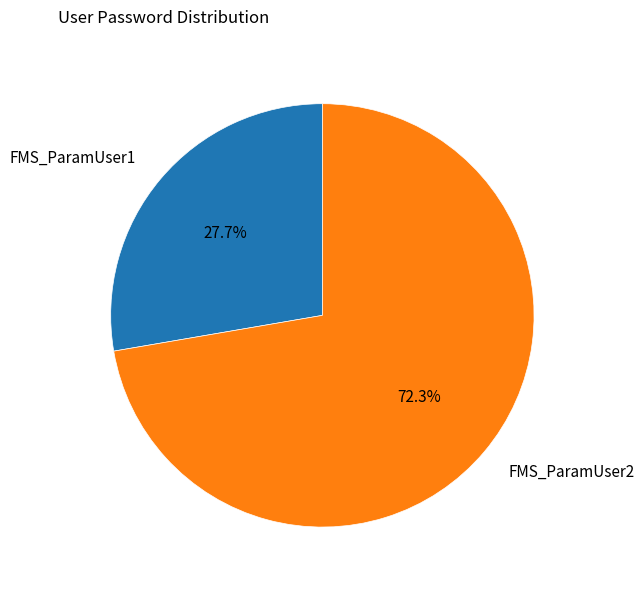

To the nearest percent, what is the average slice percentage?

50%